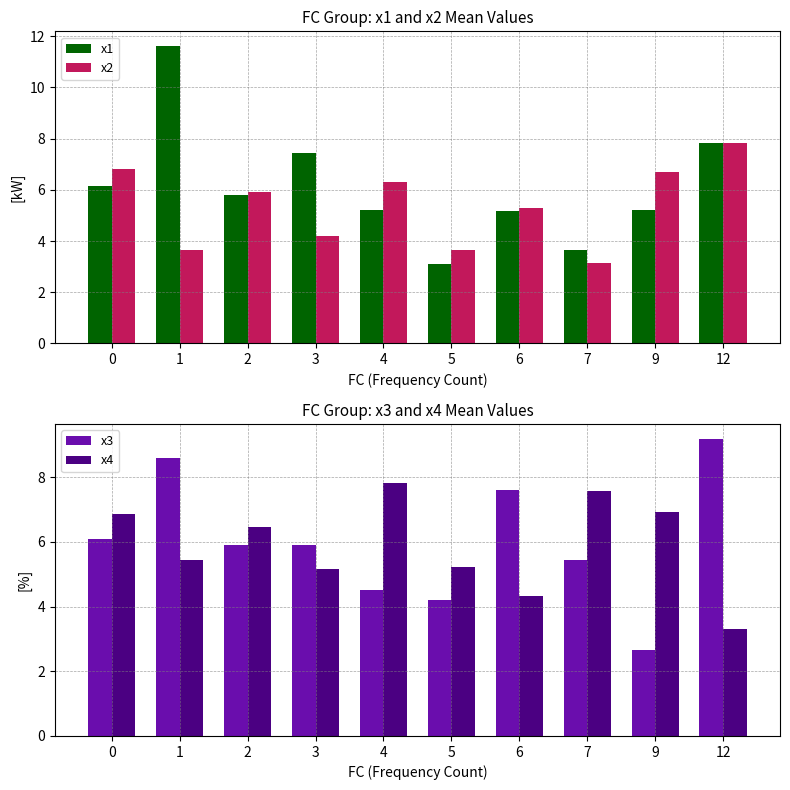

What is the value of the x1 bar at the 5th from the left?

5.2